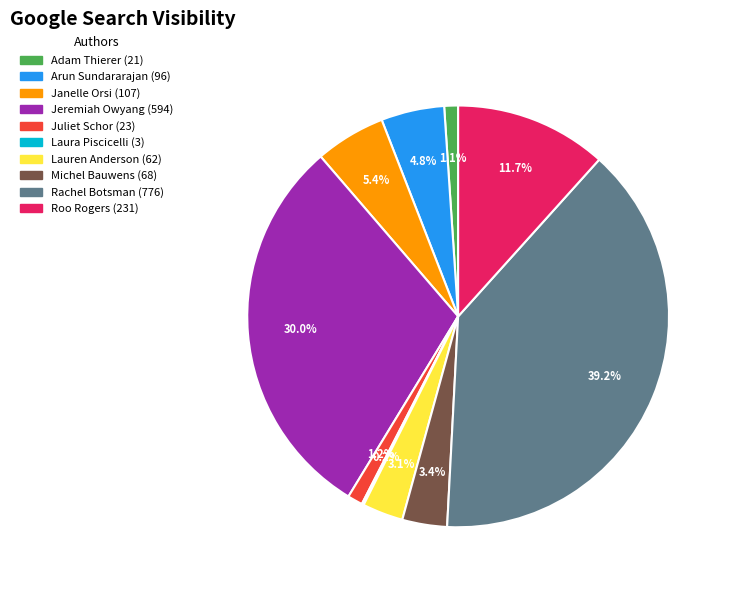

Does any single category account for the majority?

No